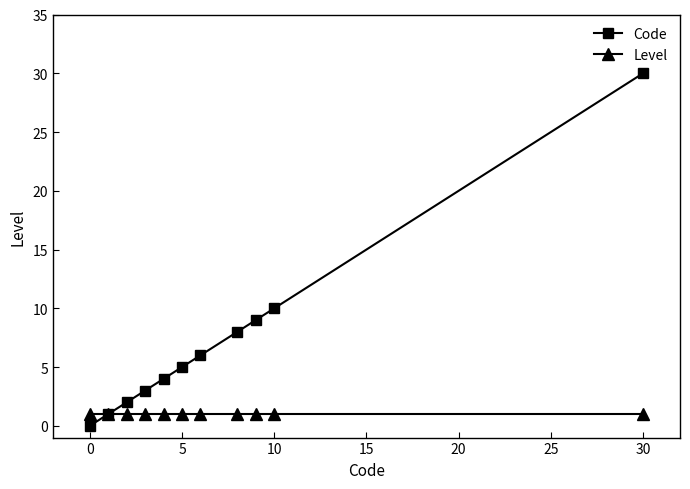

What is the highest value of the Code series?

30